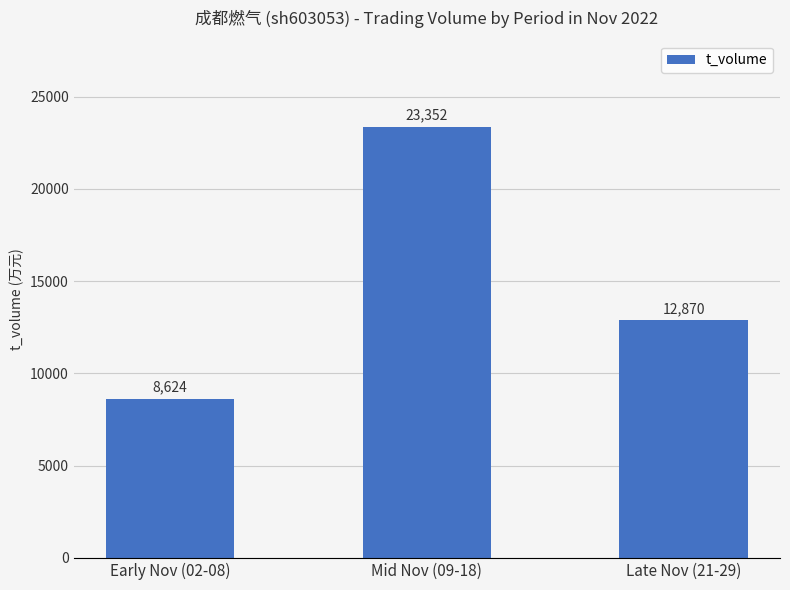

At which label is the value closest to 15988?

Late Nov (21-29)